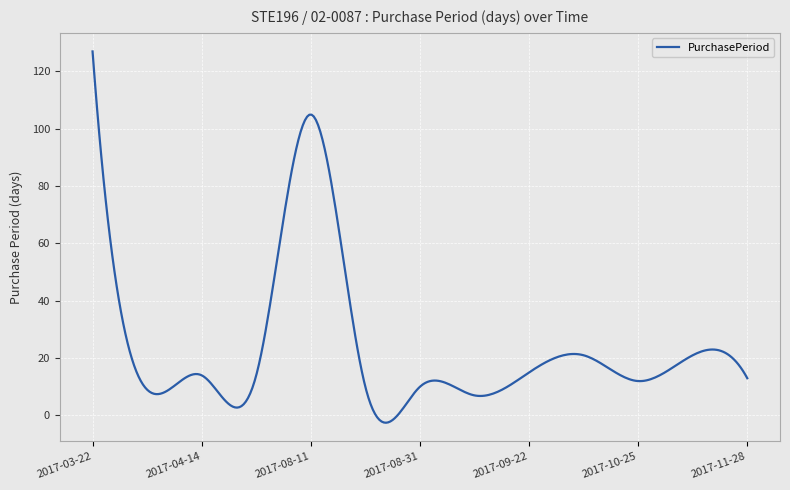

What is the difference between the maximum and minimum values?

129.5